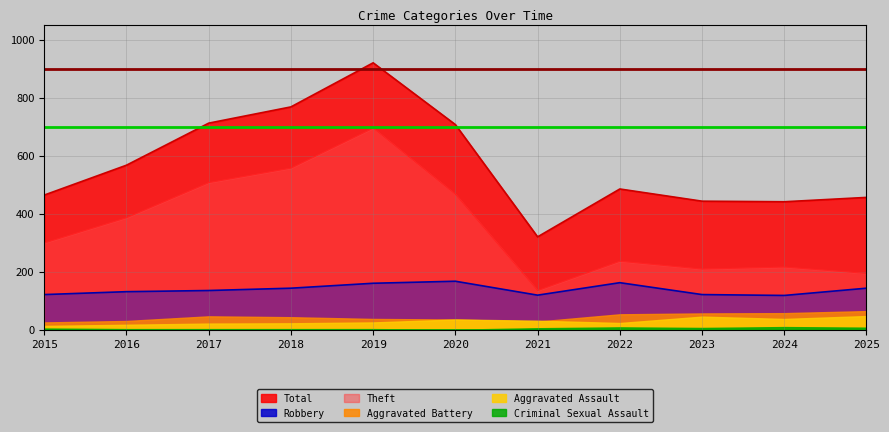

True or false: Aggravated Battery and Robbery intersect in this chart.

False